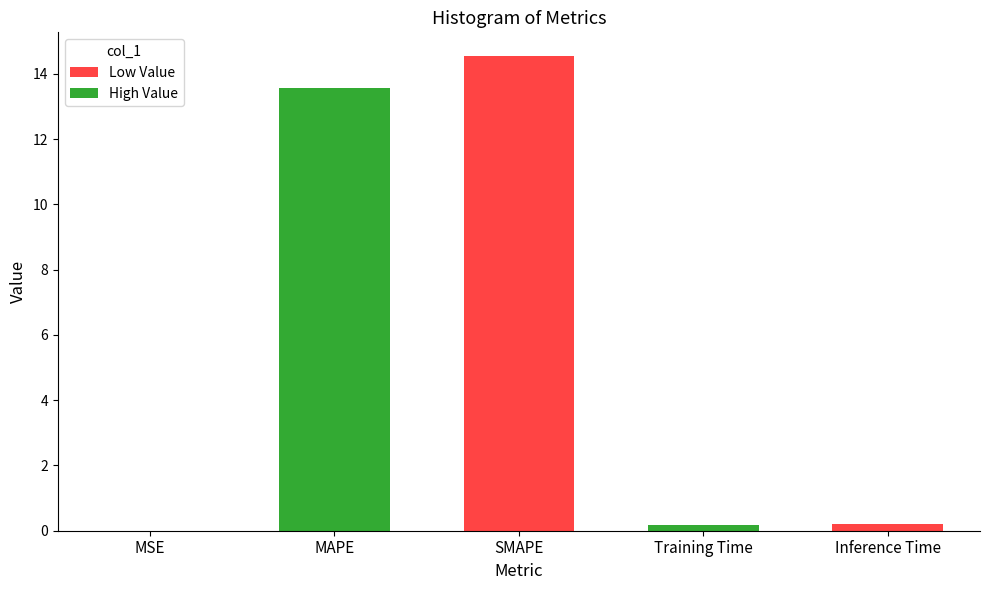

What is the change in value from MAPE to SMAPE?

+1.0